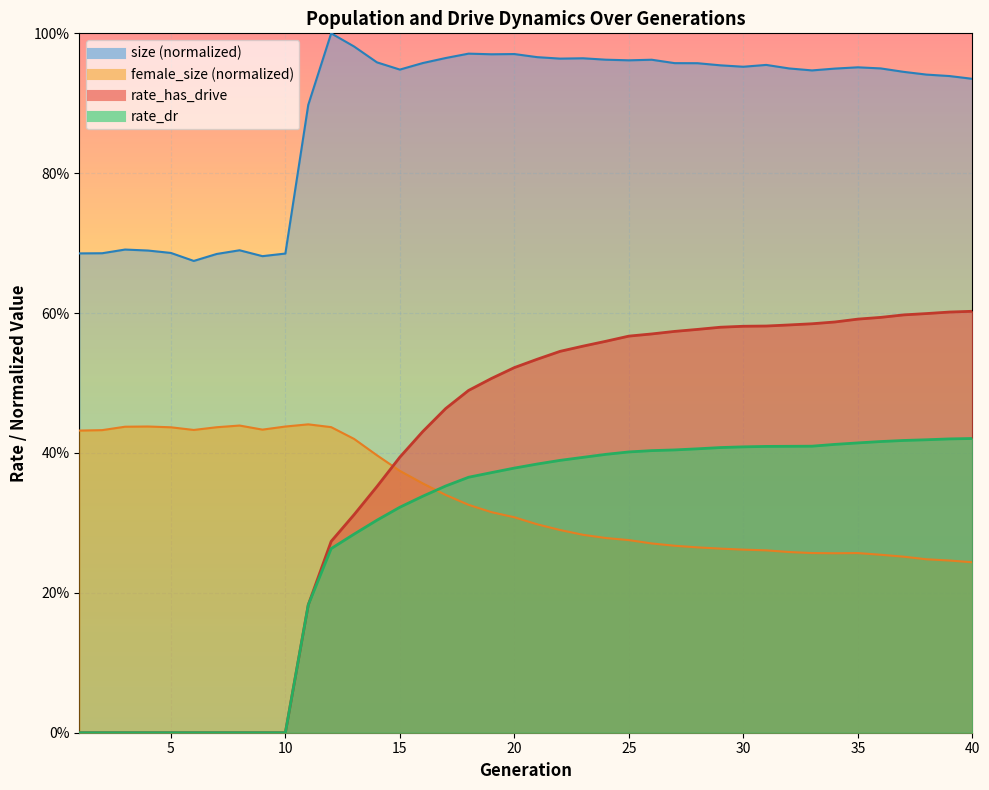

How many rate_dr values are between 0 and 1?

40